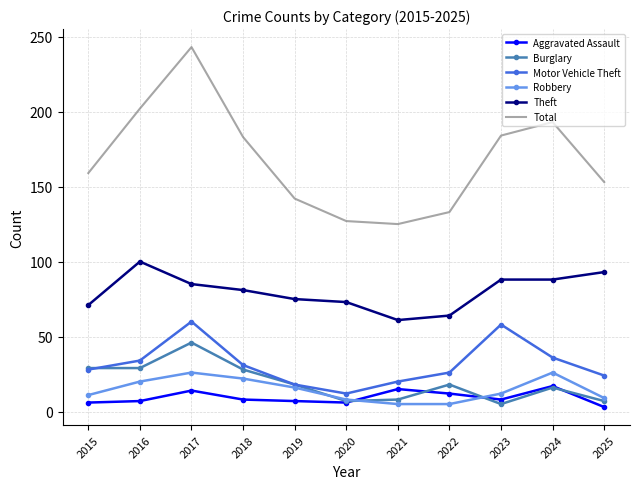

The value of Theft at 2022 is 64. True or false?

True